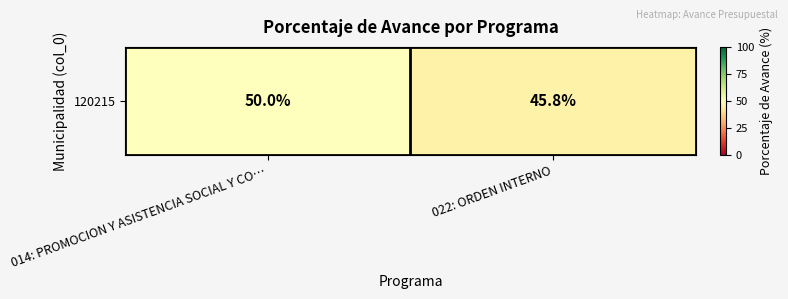

Rank the categories by value from highest to lowest.

014: PROMOCION Y ASISTENCIA SOCIAL Y CO…, 022: ORDEN INTERNO